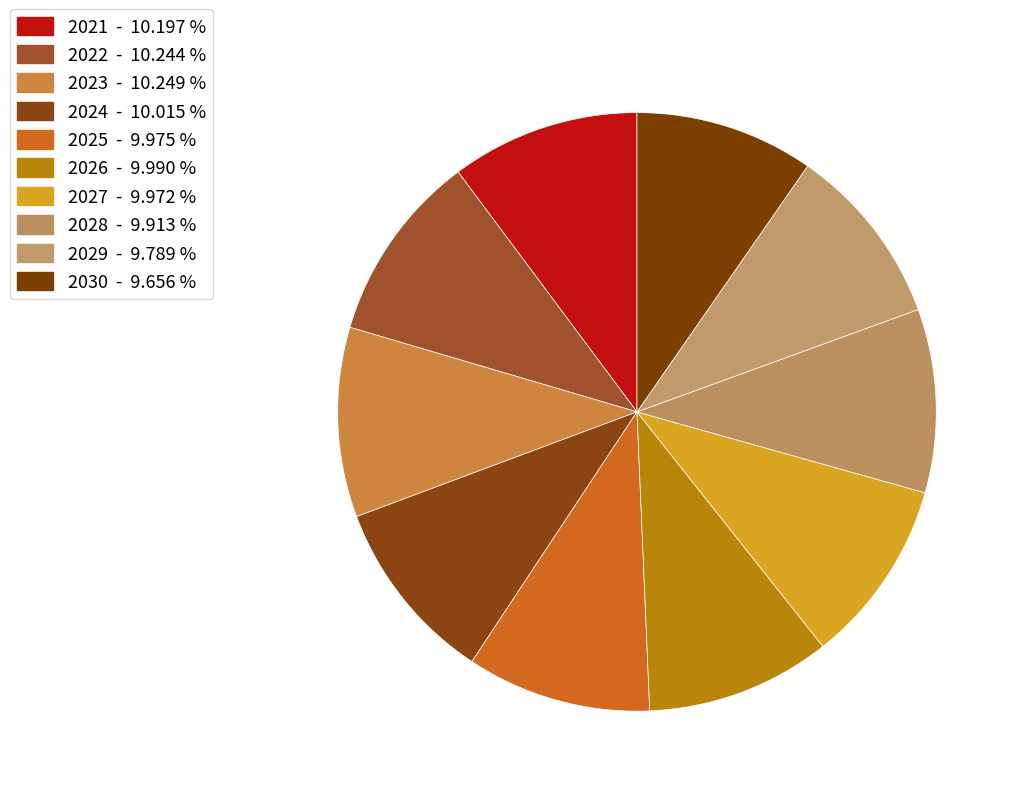

Which has a higher value, 2029 or 2030?

2029